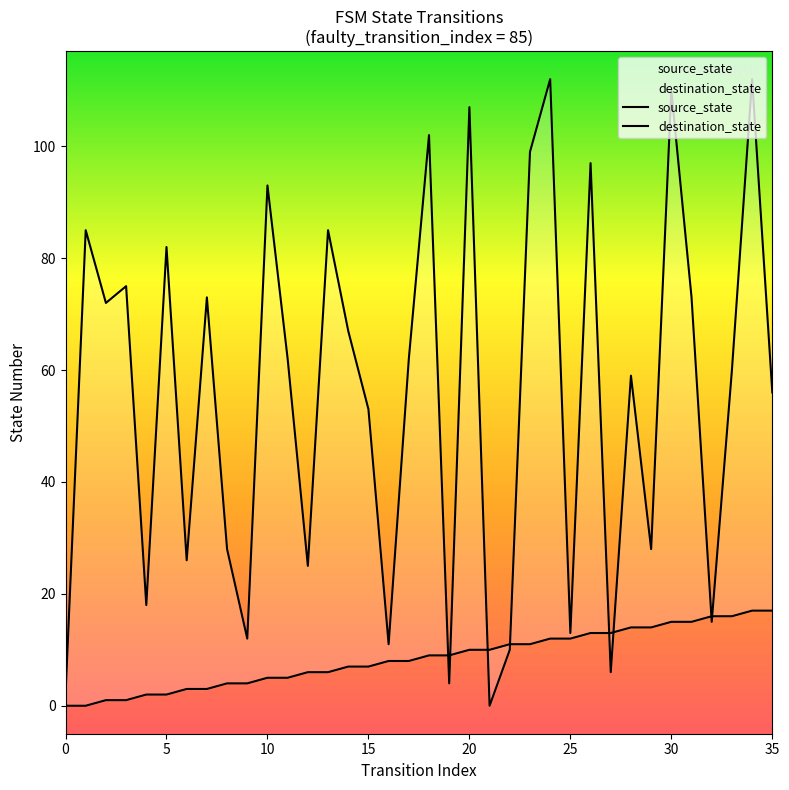

True or false: source_state has more than 0 interior local peaks.

False